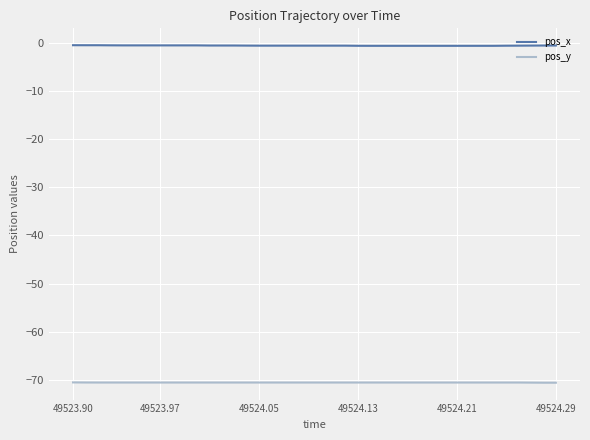

Is this an area chart (filled region under the line)?

No